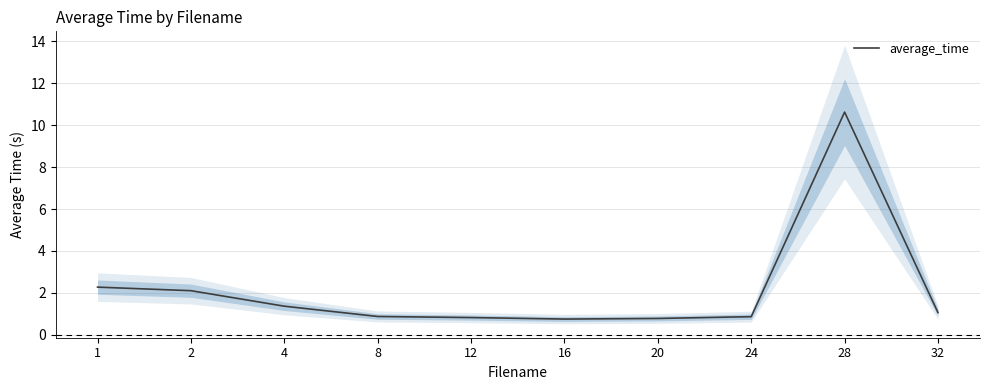

Reading left to right, what are all the values shown in this chart?

1=2.3	2=2.1	4=1.4	8=0.9	12=0.8	16=0.8	20=0.8	24=0.9	28=10.6	32=1.1